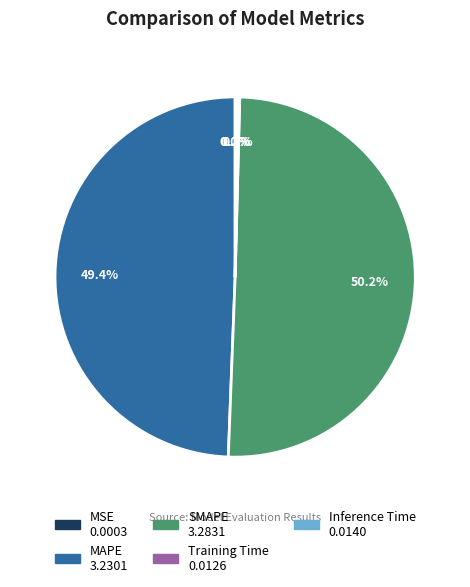

Which slice represents more than half of the pie?

SMAPE